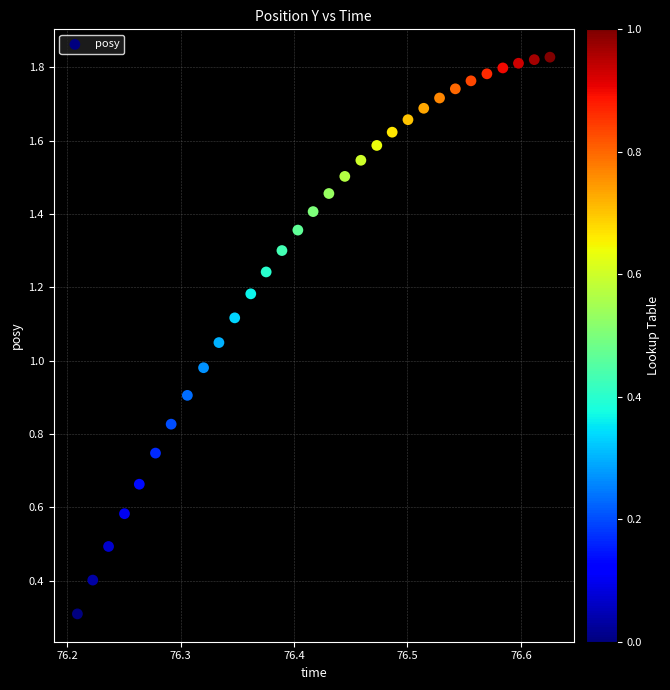

What is the range of X values (max minus min)?

0.4